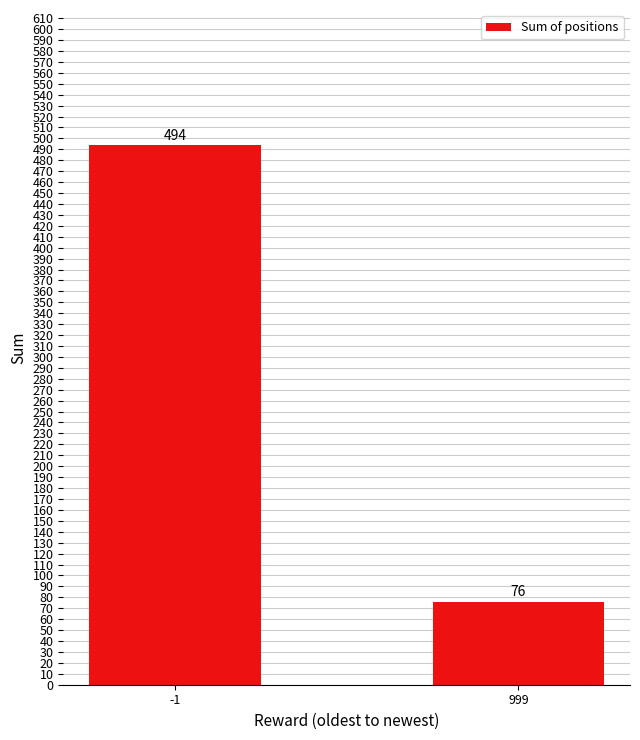

What is the approximate value at 999?

76